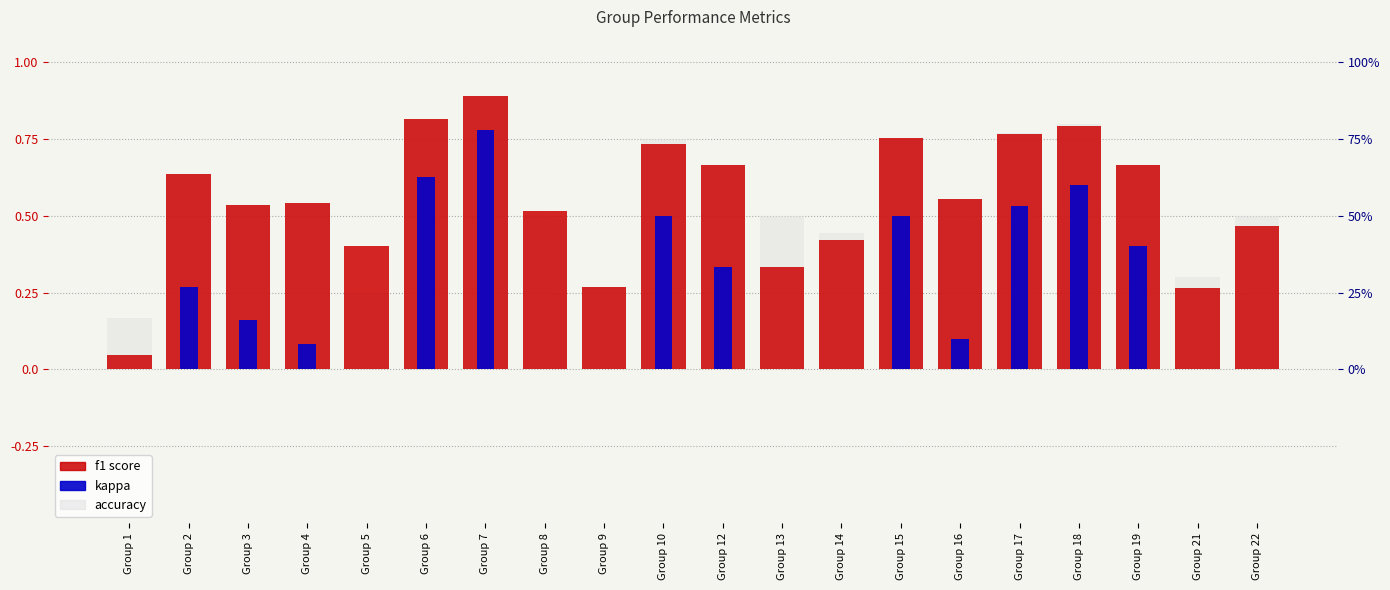

Rank the series by their maximum value, from lowest to highest.

kappa, accuracy, f1